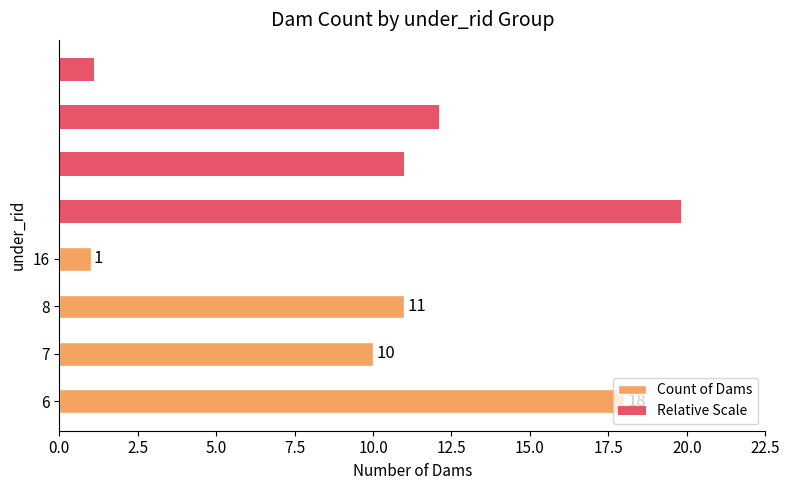

What is the difference between the Relative Scale values at 0.0 and 5.0?

7.7